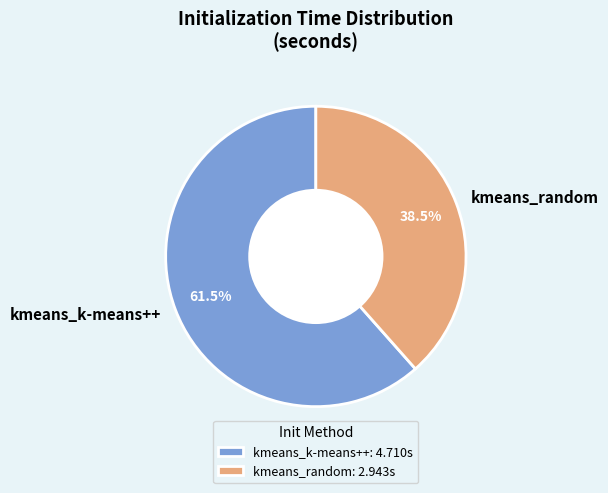

True or false: kmeans_random accounts for 49% of the total.

False